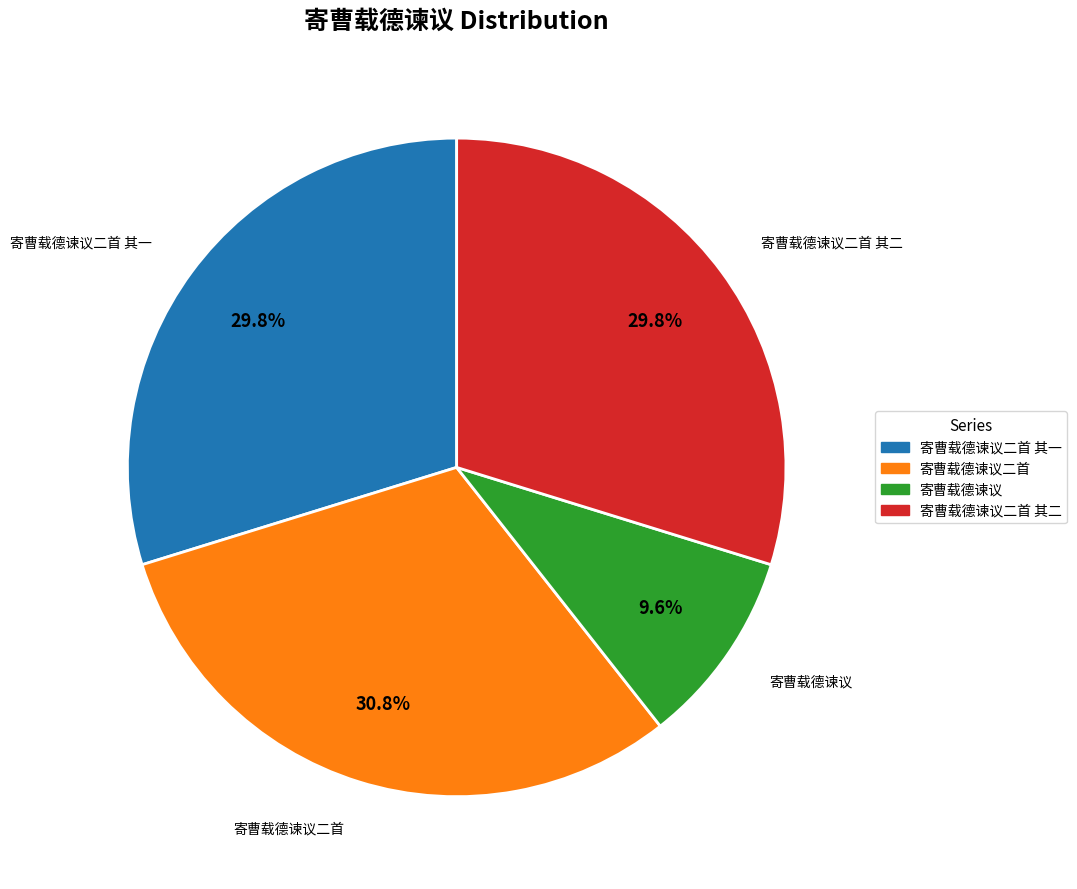

How many slices are in this pie chart?

4